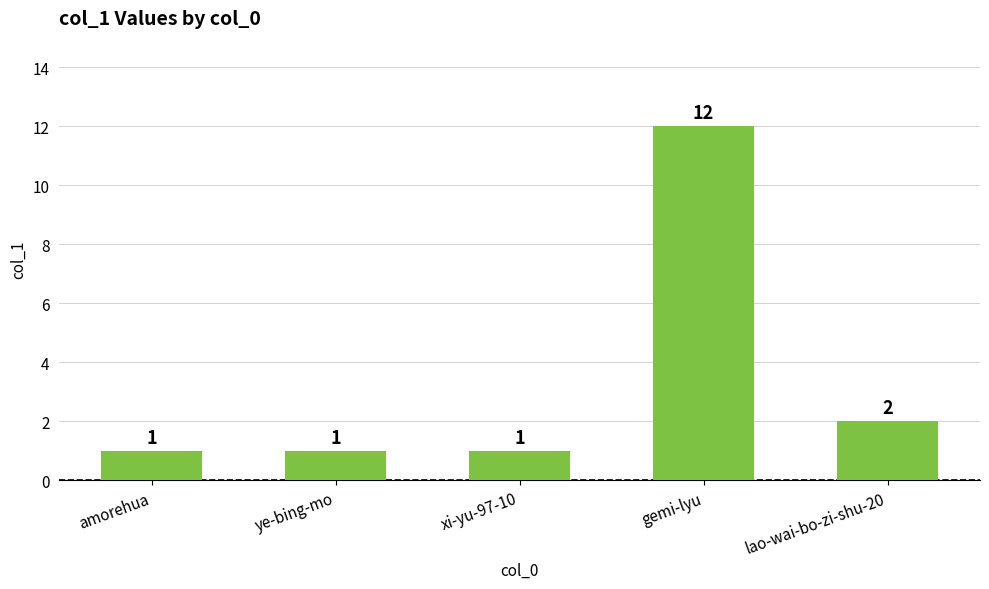

What is the difference between the maximum and minimum values?

11